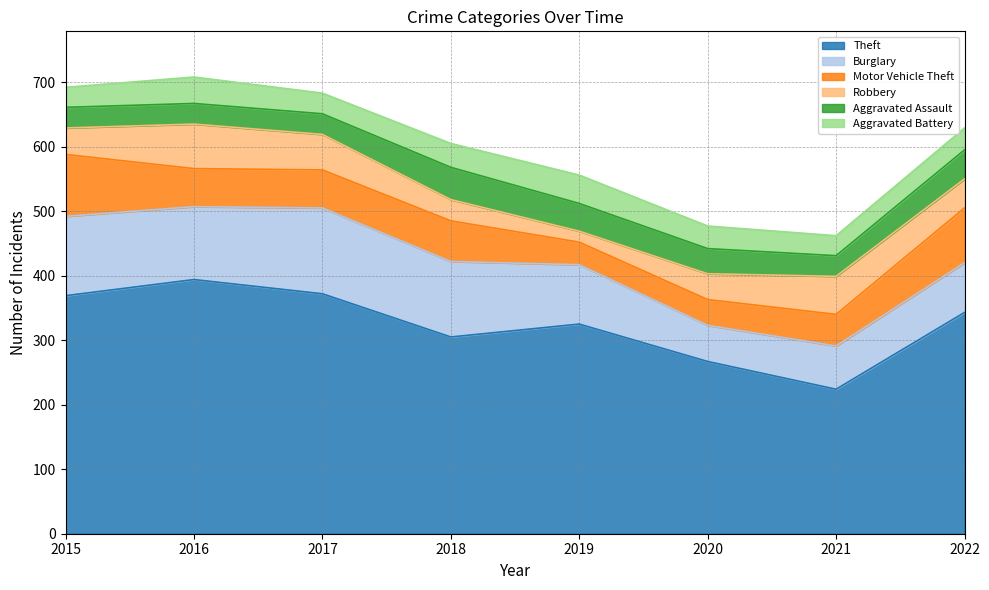

Which series changed the most between 2019 and 2020?

Theft